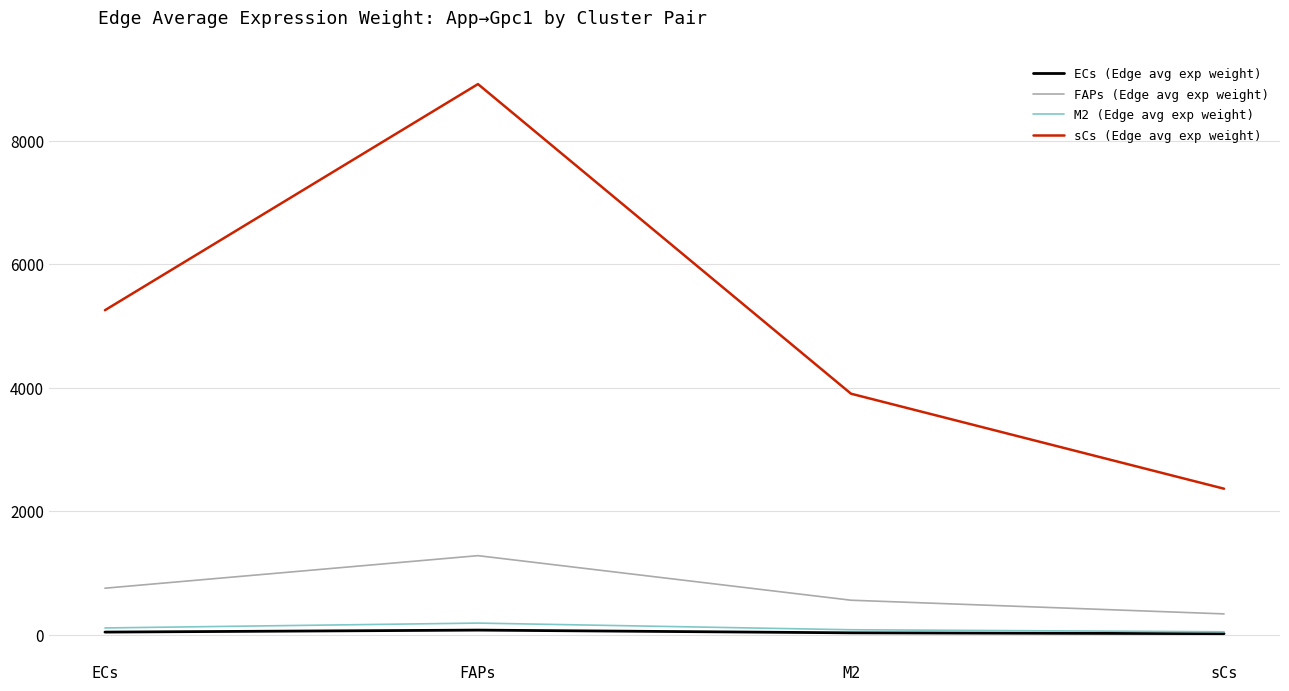

Between M2 and sCs, which series saw the biggest shift?

sCs (Edge avg exp weight)